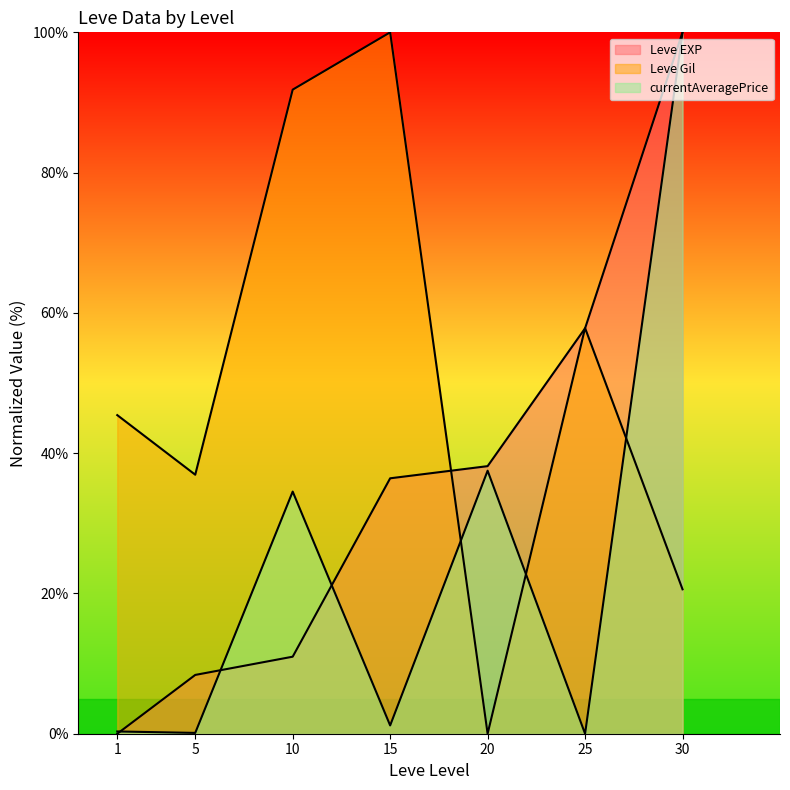

Which category has the highest value in the Leve Gil line series?

15